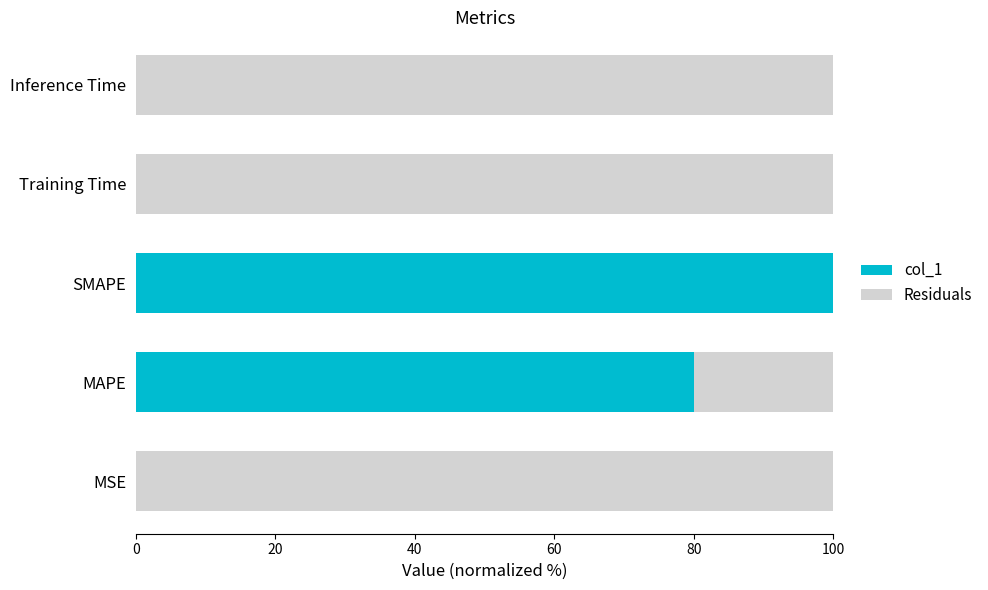

True or false: col_1 has a value of 117.3 at MAPE.

False